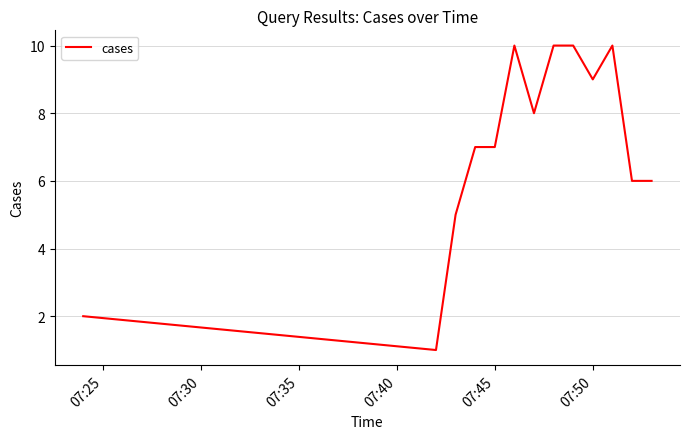

What is the sum of all values?

91